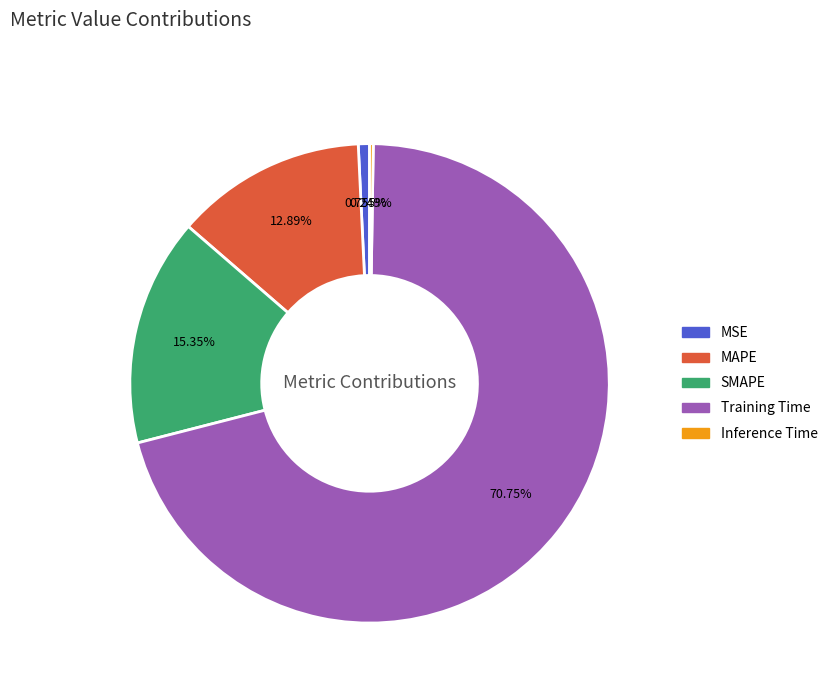

The SMAPE slice represents 25% of the pie. True or false?

False